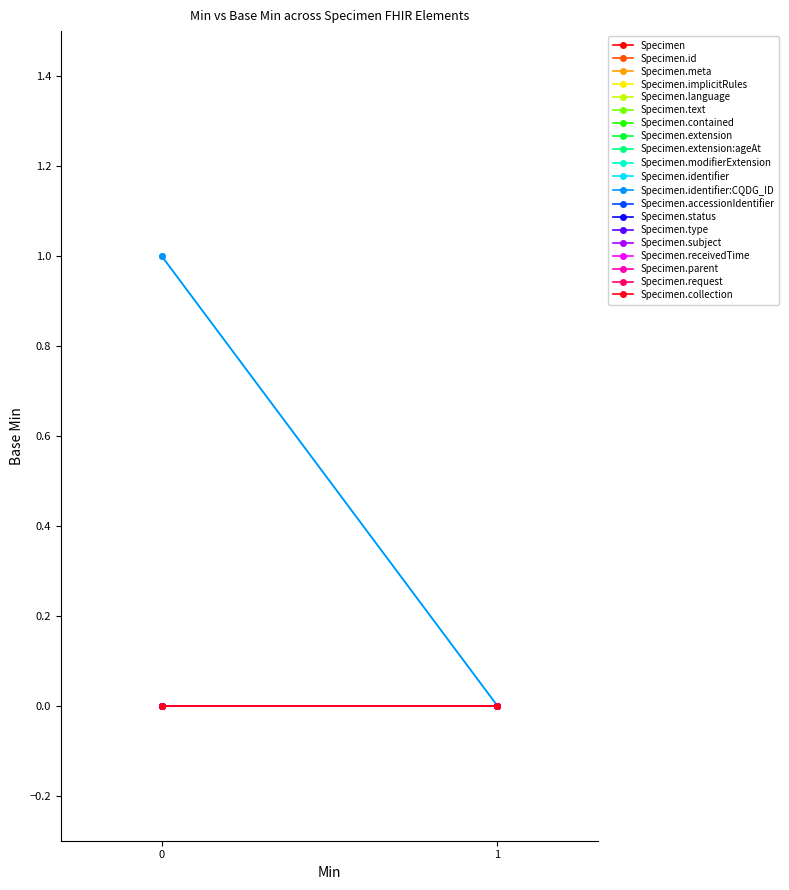

Which has a higher value, Specimen.contained or Specimen.extension:ageAt?

Specimen.contained